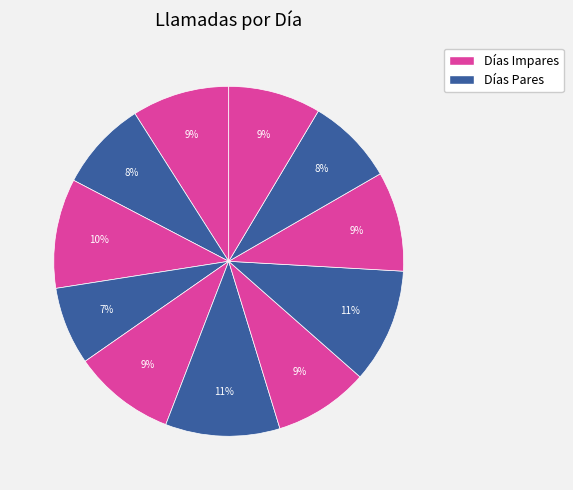

How many slices are in this pie chart?

11